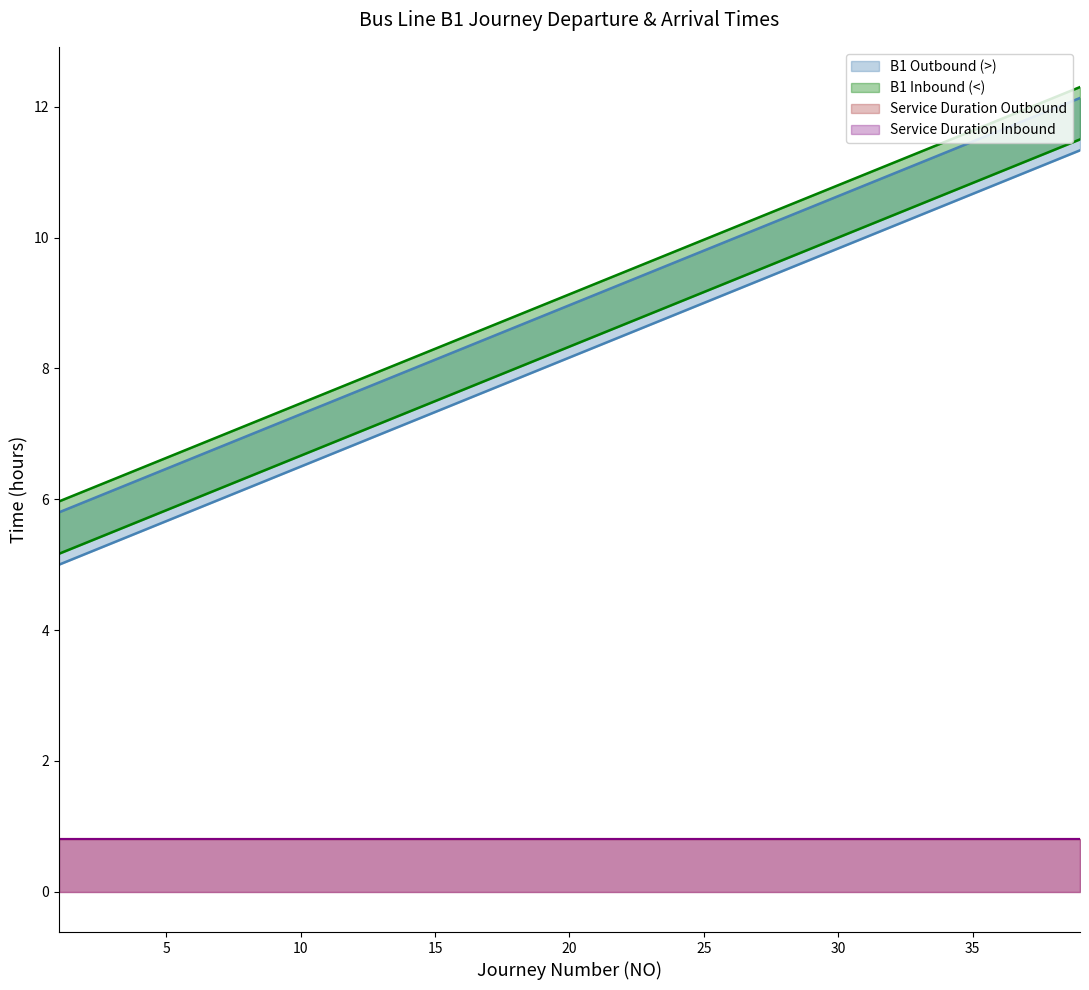

Does the chart display data point markers on the line(s)?

No